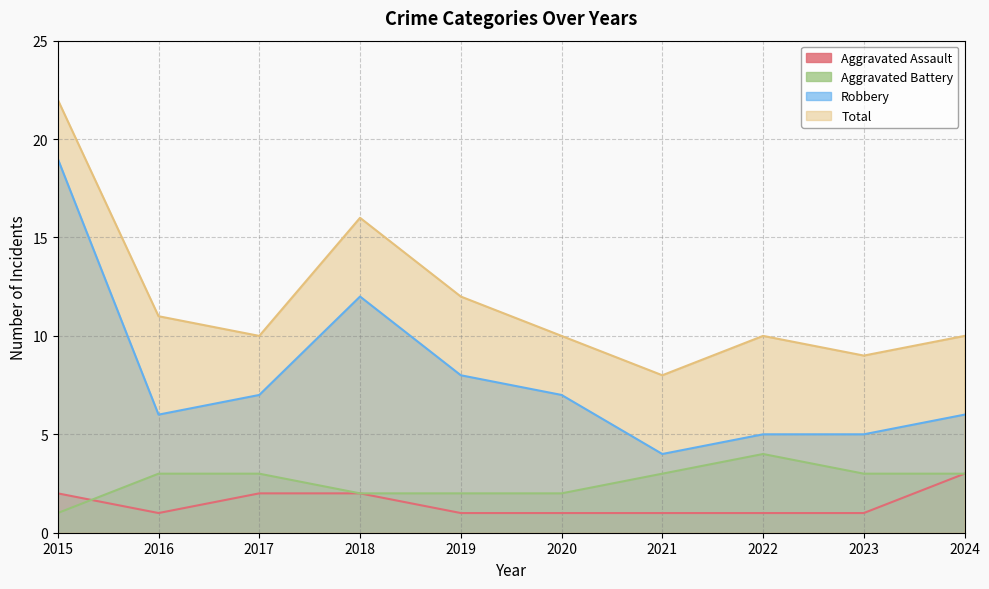

The Total series shows 3 at 2020. True or false?

False